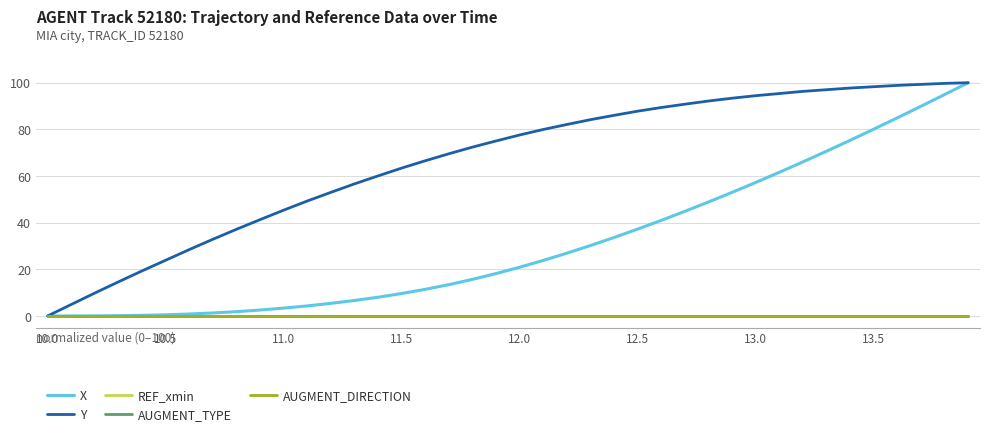

Which series has the largest range (max minus min)?

X